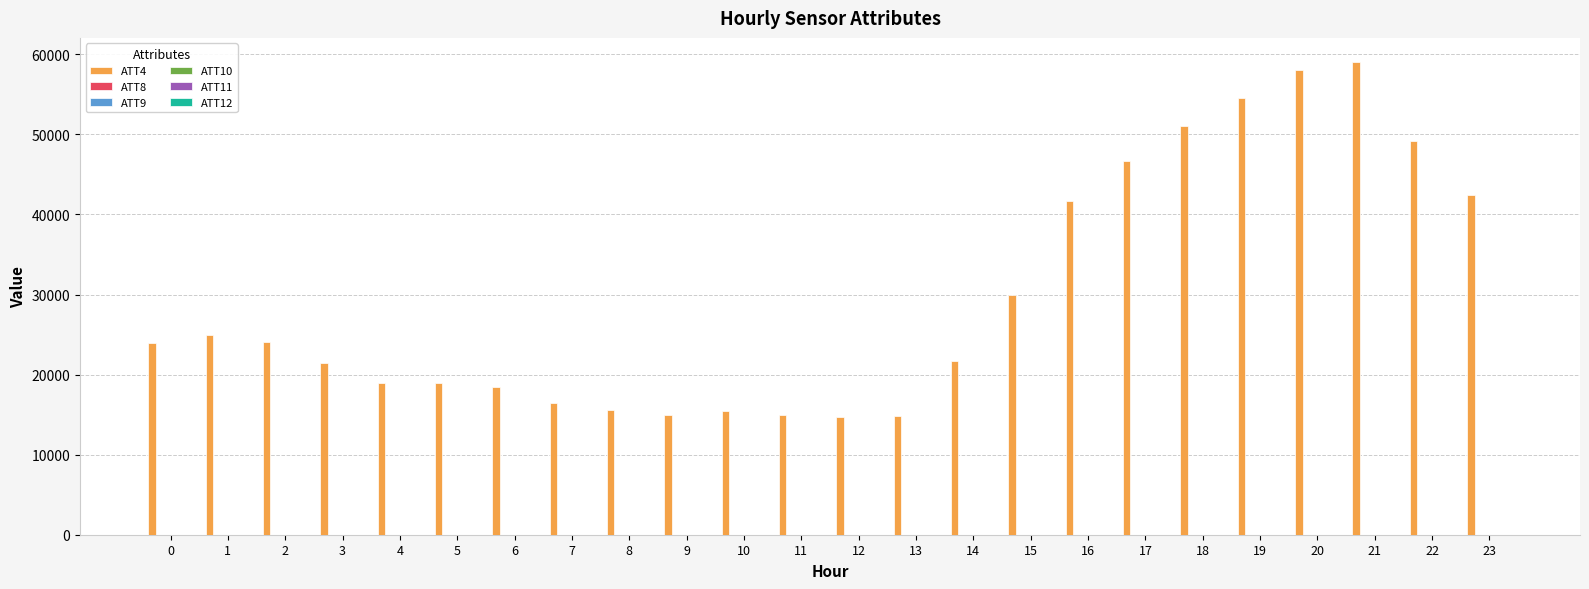

Which series has the largest total across all categories?

ATT4